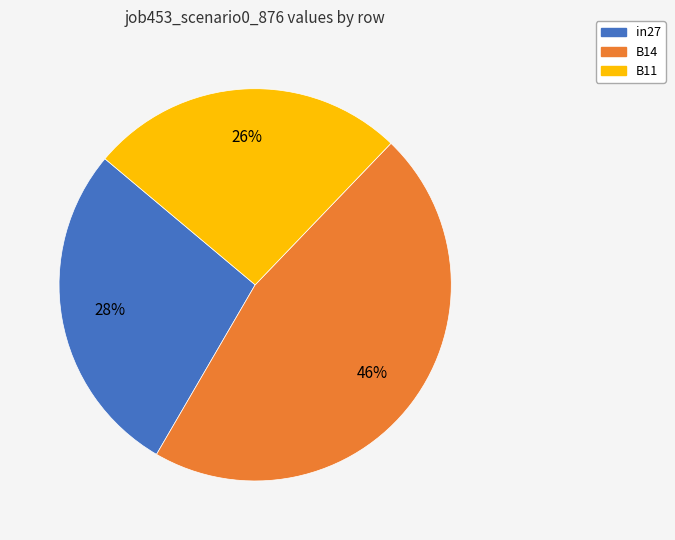

Which category has the smallest portion of the pie?

B11